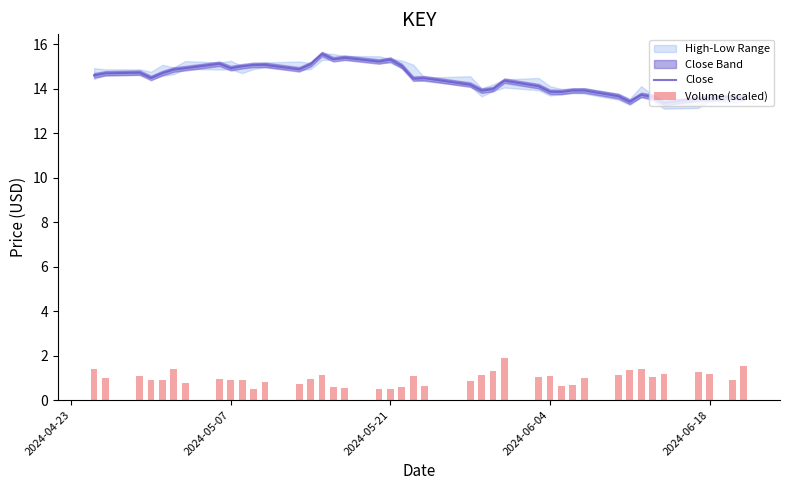

True or false: Close has a value of 6.8 at 2024-06-18.

False